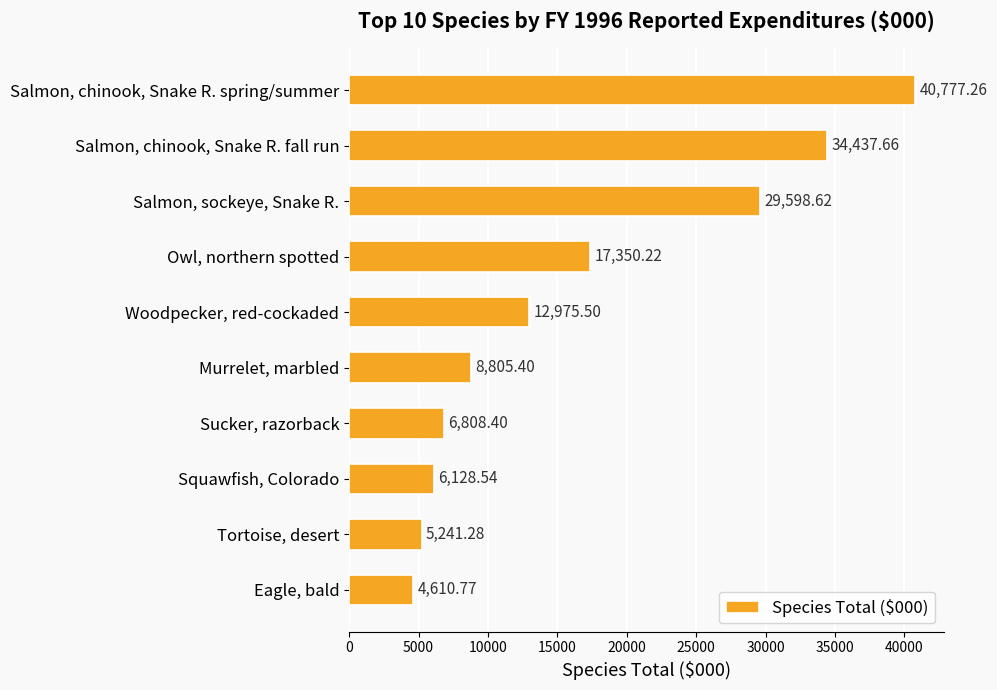

What is the difference between the maximum and minimum values?

36166.5